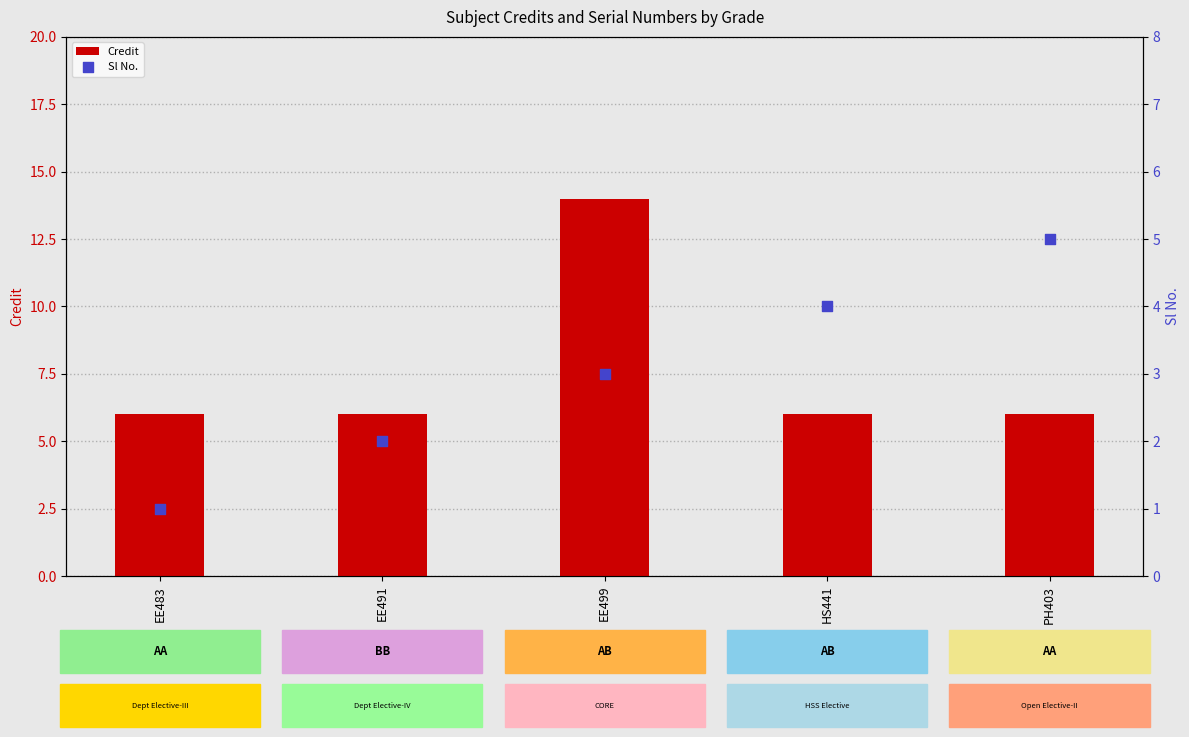

What are all the series names shown in the legend?

Credit, Sl No.